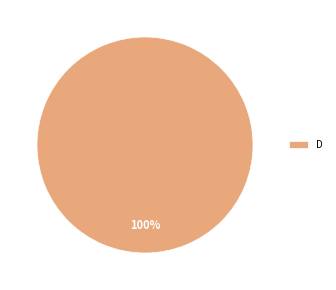

To the nearest percent, what portion does D represent?

100%